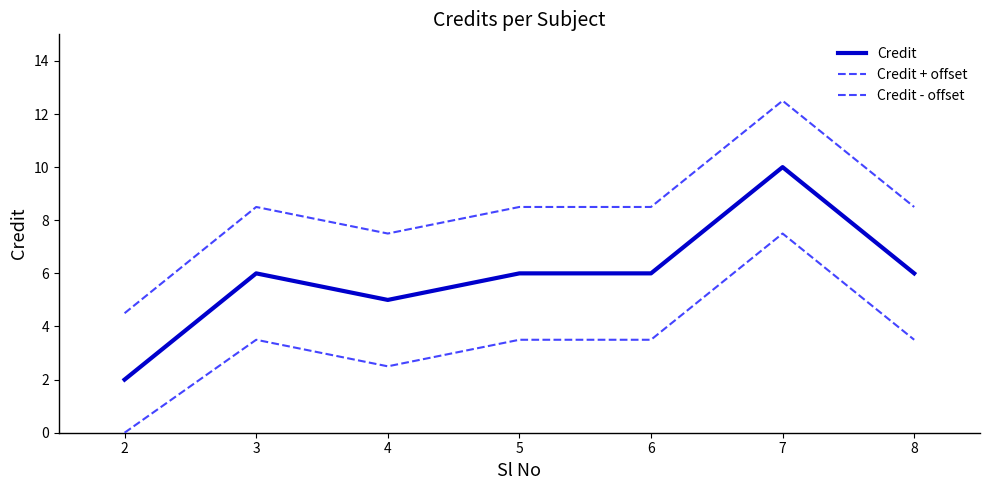

Rank the categories by Credit - offset value from highest to lowest.

7, 3, 5, 6, 8, 4, 2